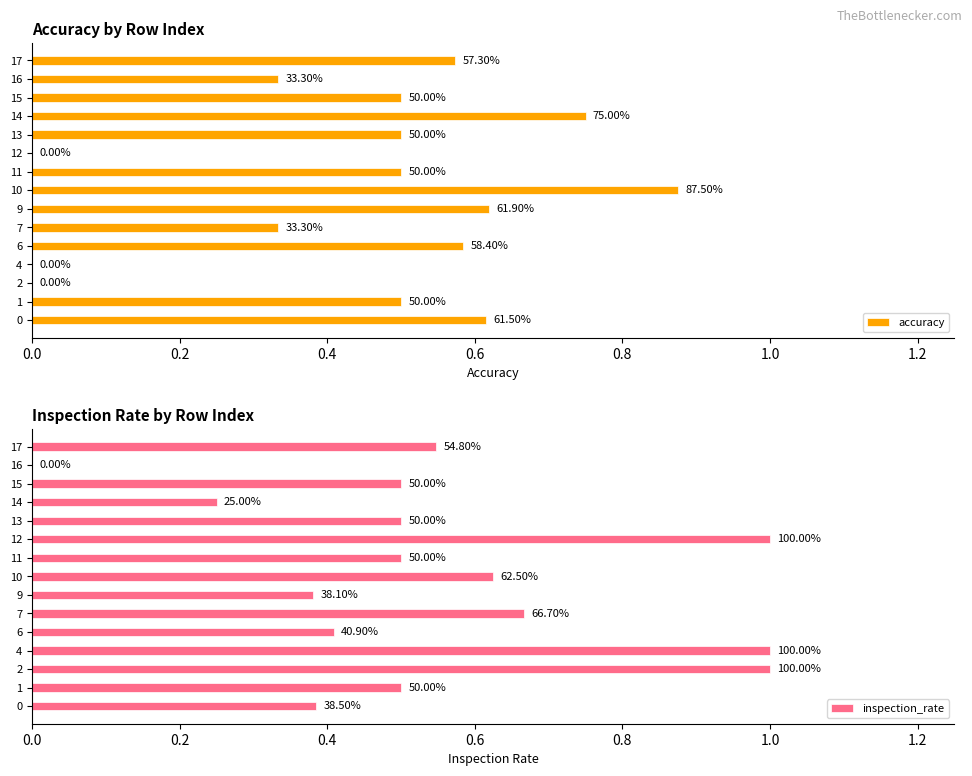

Which series changed the most between 6 and 12?

inspection_rate